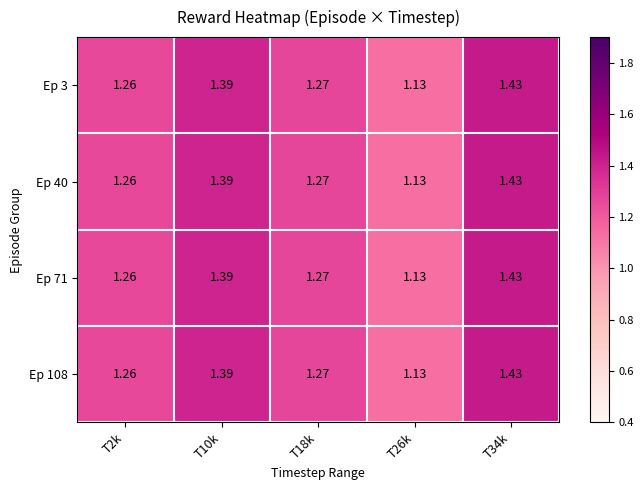

Is the value of Ep 71 at T34k greater than the value of Ep 3 at T2k?

Yes